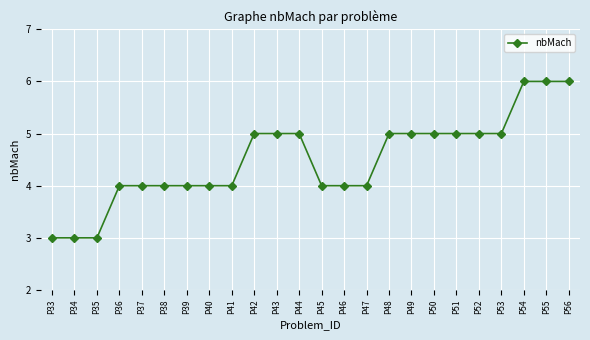

What is the sum of all values?

108